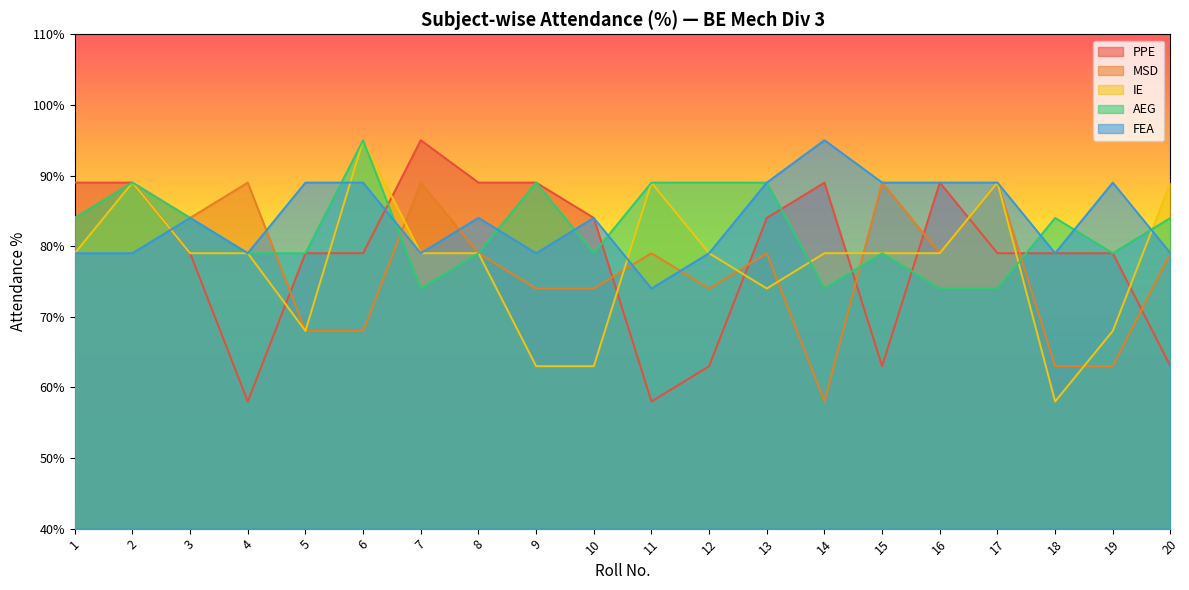

List the series in order of their peak value, lowest first.

MSD, PPE, IE, AEG, FEA